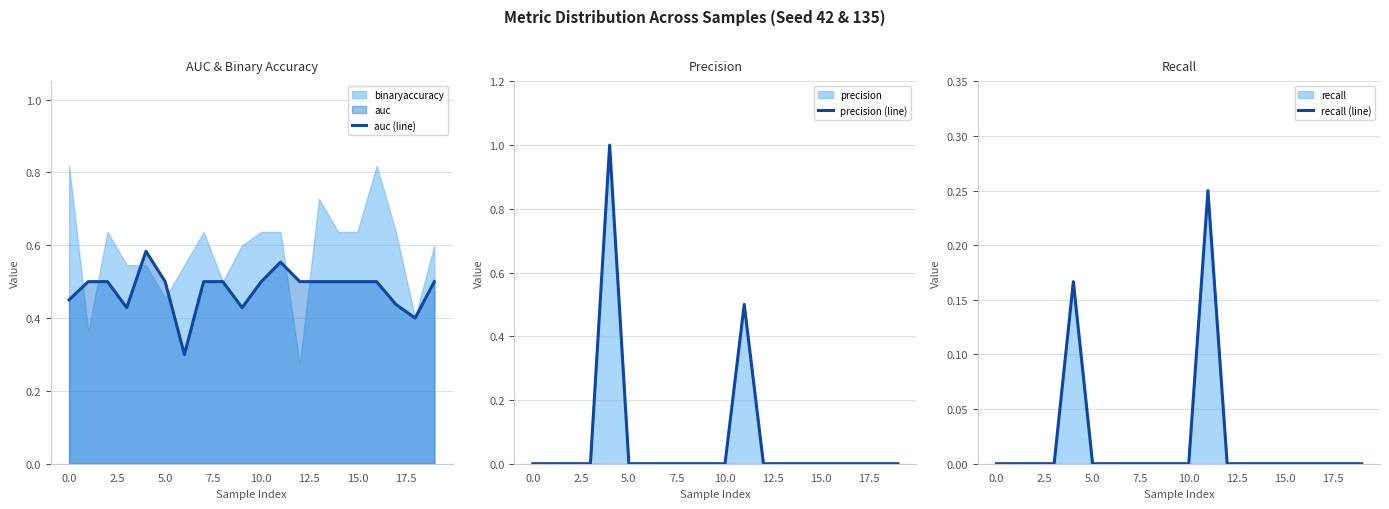

True or false: precision (line) has a value of -0.4 at 0.0.

False